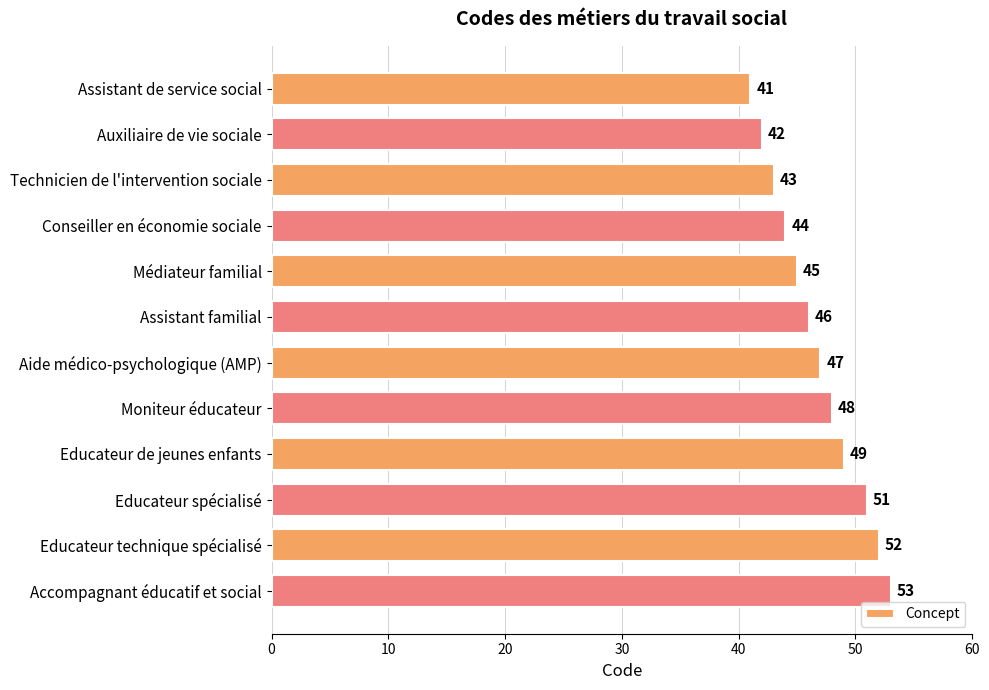

What is the difference between the maximum and minimum values?

12